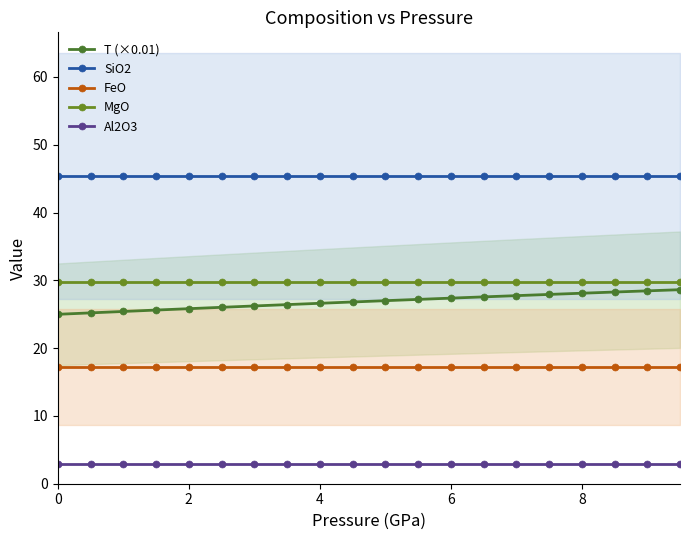

Which series has the largest total across all categories?

SiO2